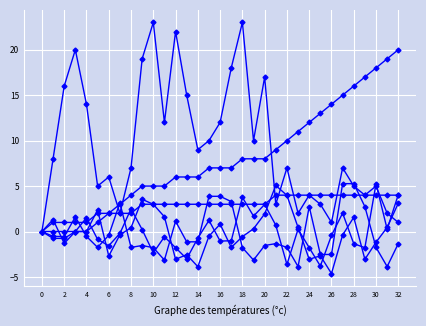

Does the chart have visible grid lines?

Yes